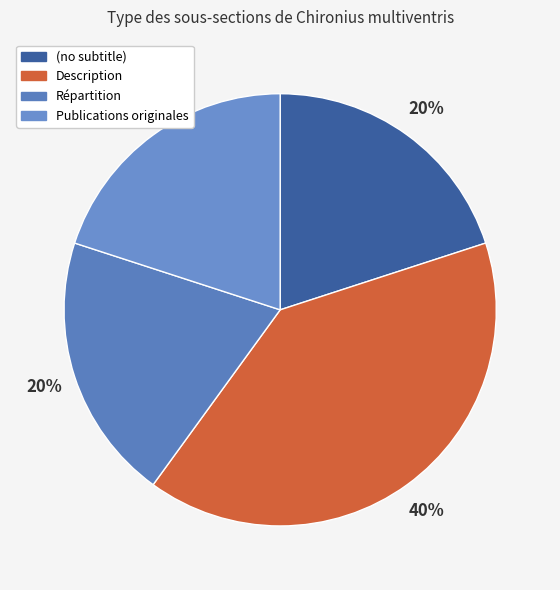

Which category has the biggest portion of the pie?

Description